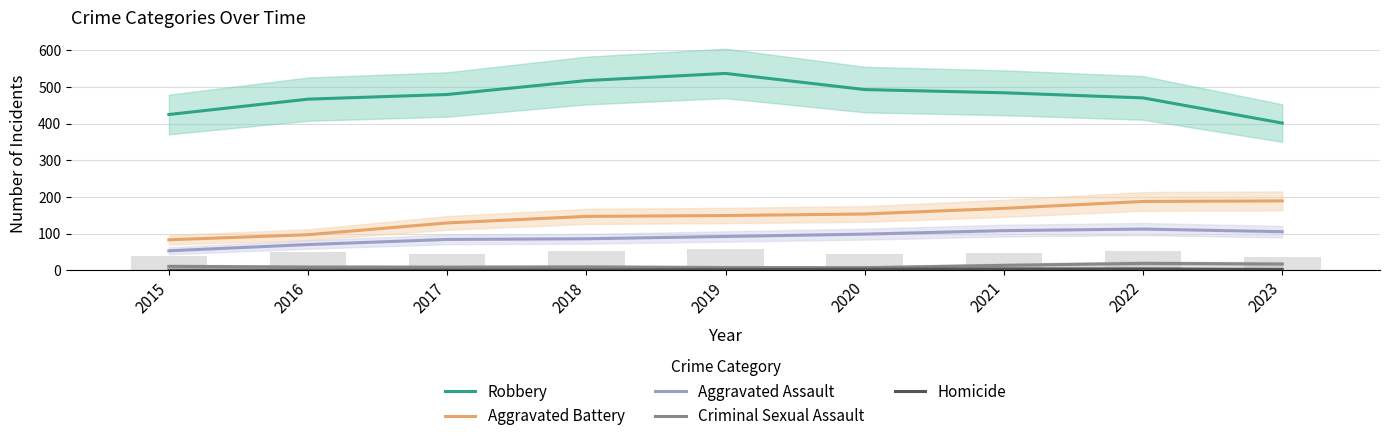

What is the sum of the Aggravated Assault values at 2015 and 2018?

139.5